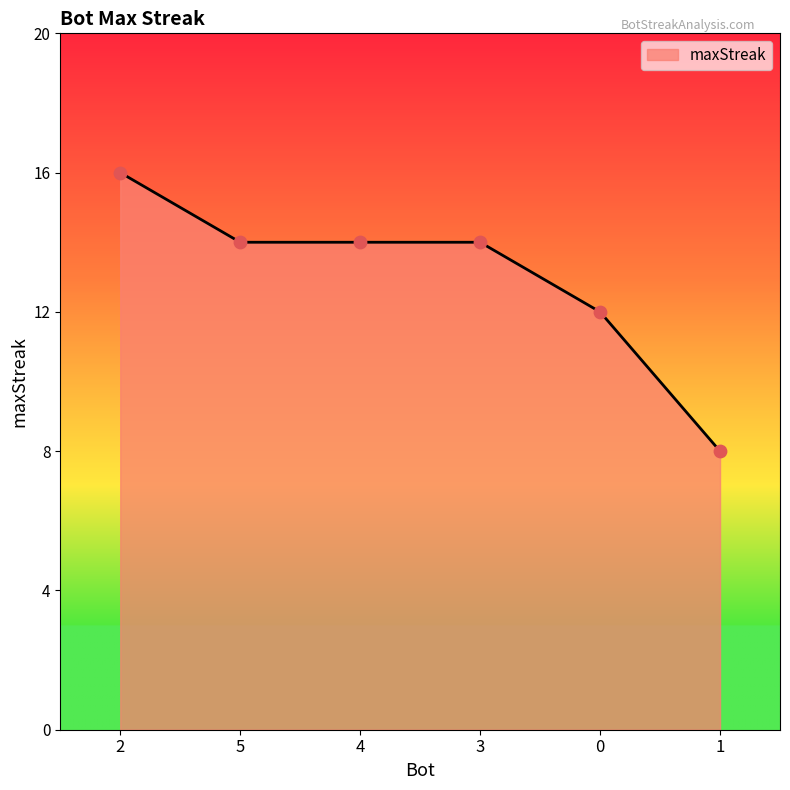

Approximately how many times larger is the value at 1 compared to 3?

0.6